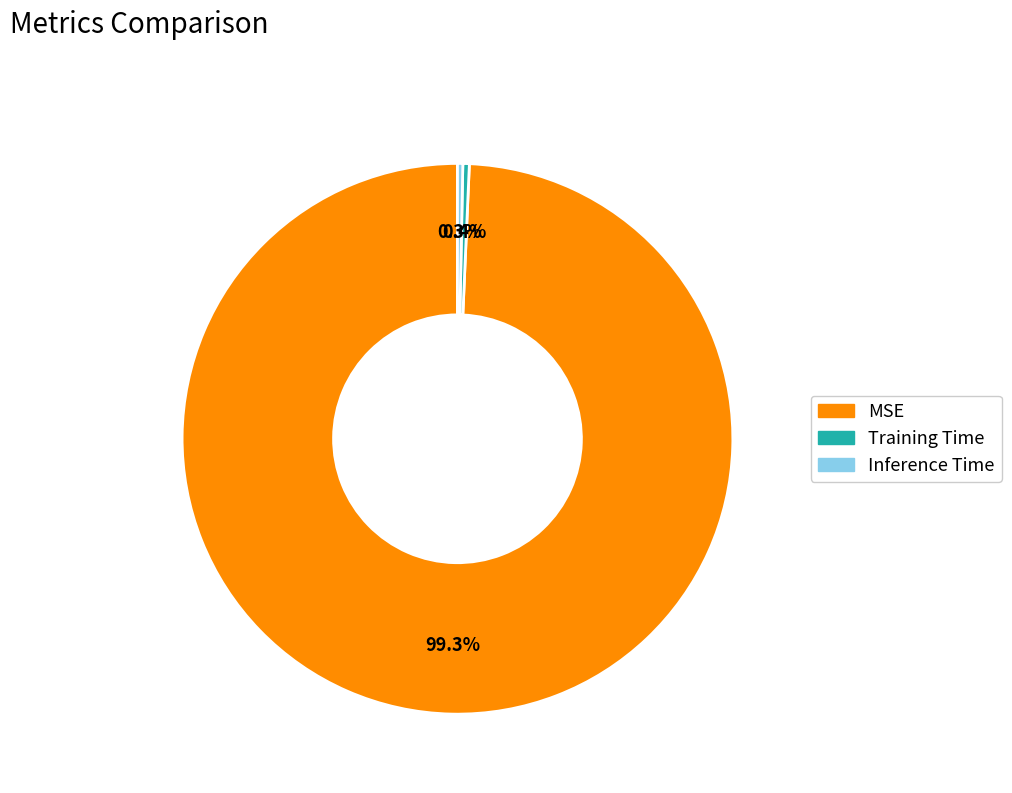

What is the majority slice?

MSE